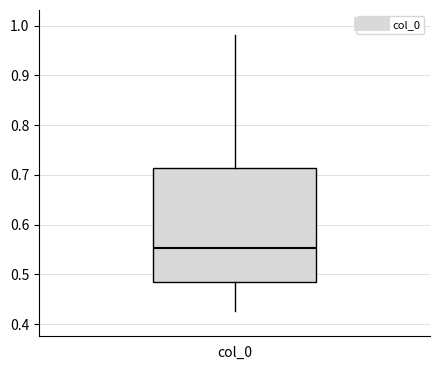

Transcribe this box plot: give where the median line is, the range the box spans, and where the two whiskers end, as read against the y-axis. The values are not printed on the chart, so give them approximately, as read against the axis.

median 0.55, box 0.49 to 0.71, whiskers 0.43 to 0.98